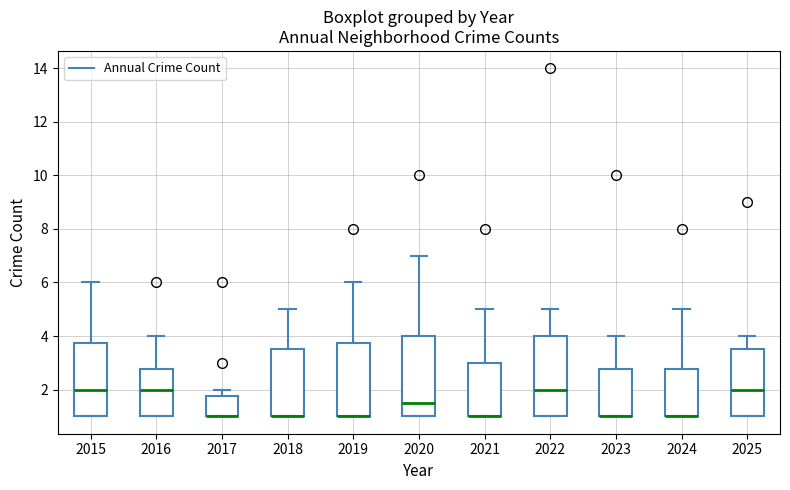

Where does the upper whisker of the box at x = 2020 end on the y-axis? The values are not printed on the chart, so give them approximately, as read against the axis.

7.0